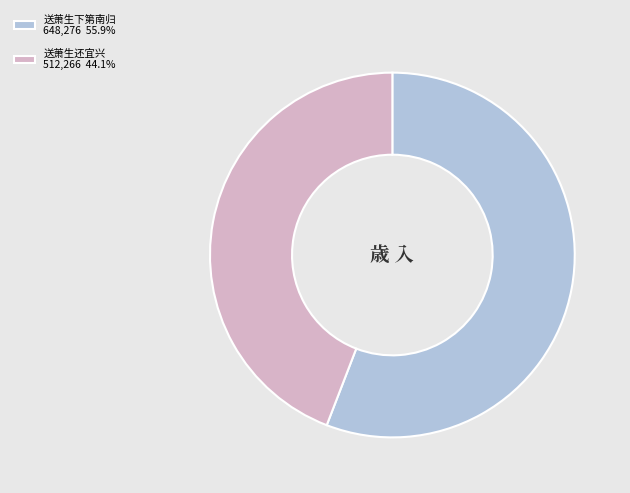

How many segments does this pie chart have?

2